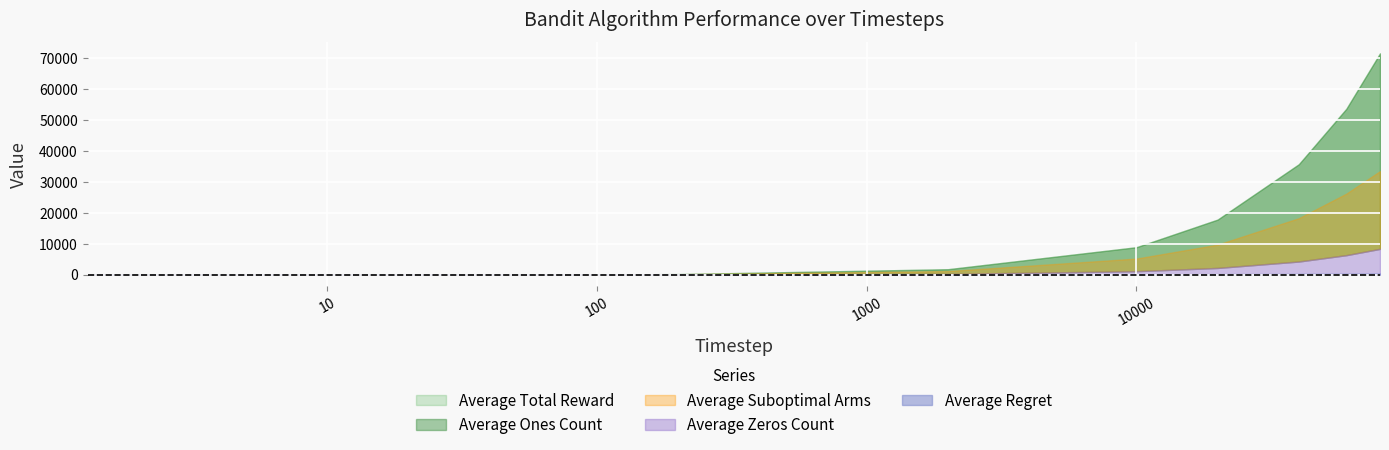

How many values in the Average Regret series exceed 117?

5